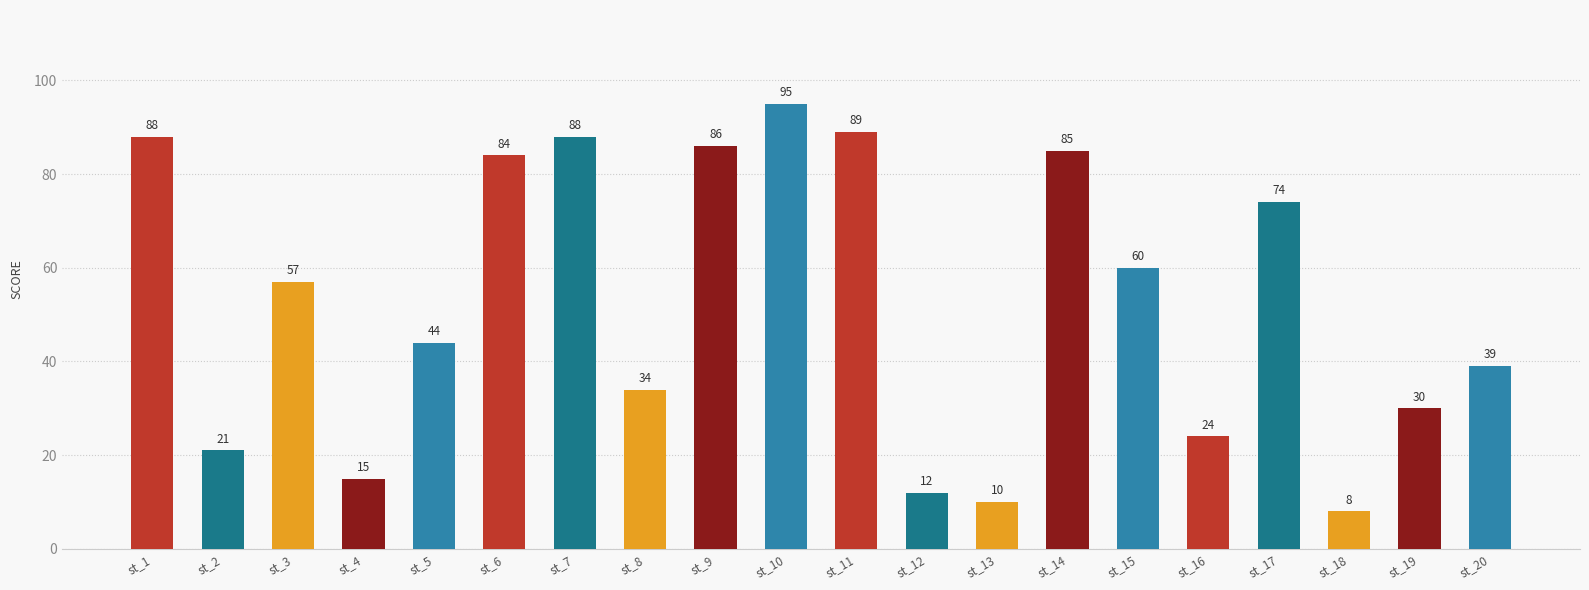

Where is the data nearest to the value 51?

st_3